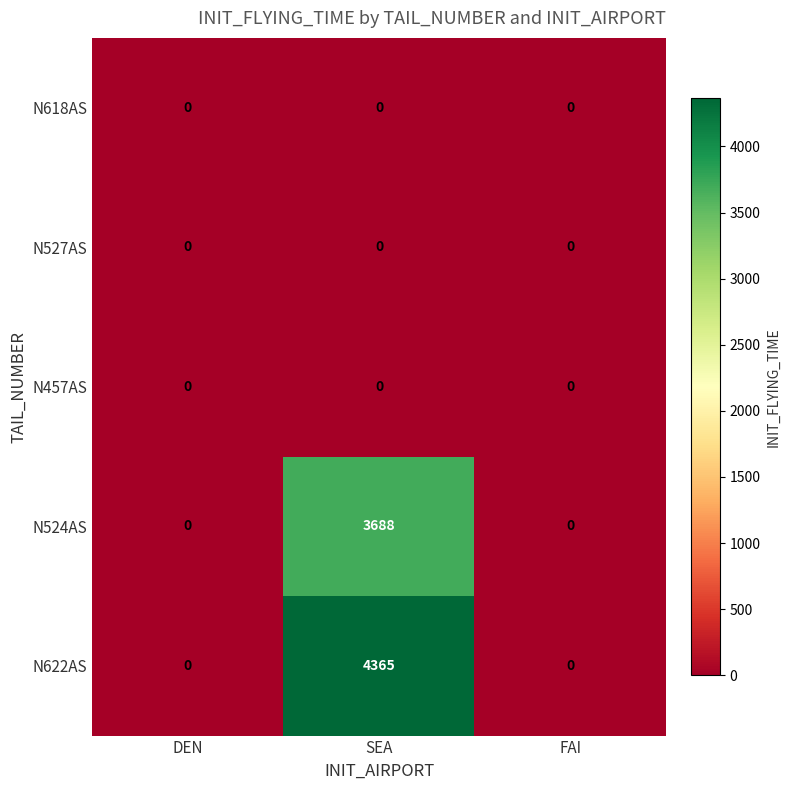

Reading left to right, transcribe all the data shown in this chart.

N618AS: 0	0	0
N527AS: 0	0	0
N457AS: 0	0	0
N524AS: 0	3688	0
N622AS: 0	4365	0